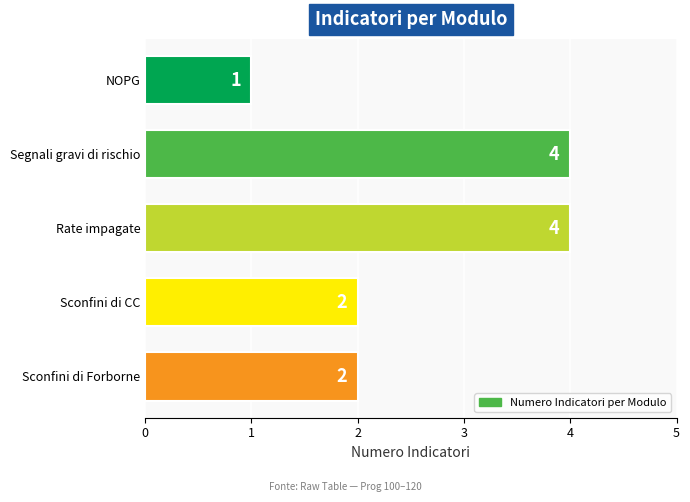

What is the label of the 5th bar from the bottom?

NOPG